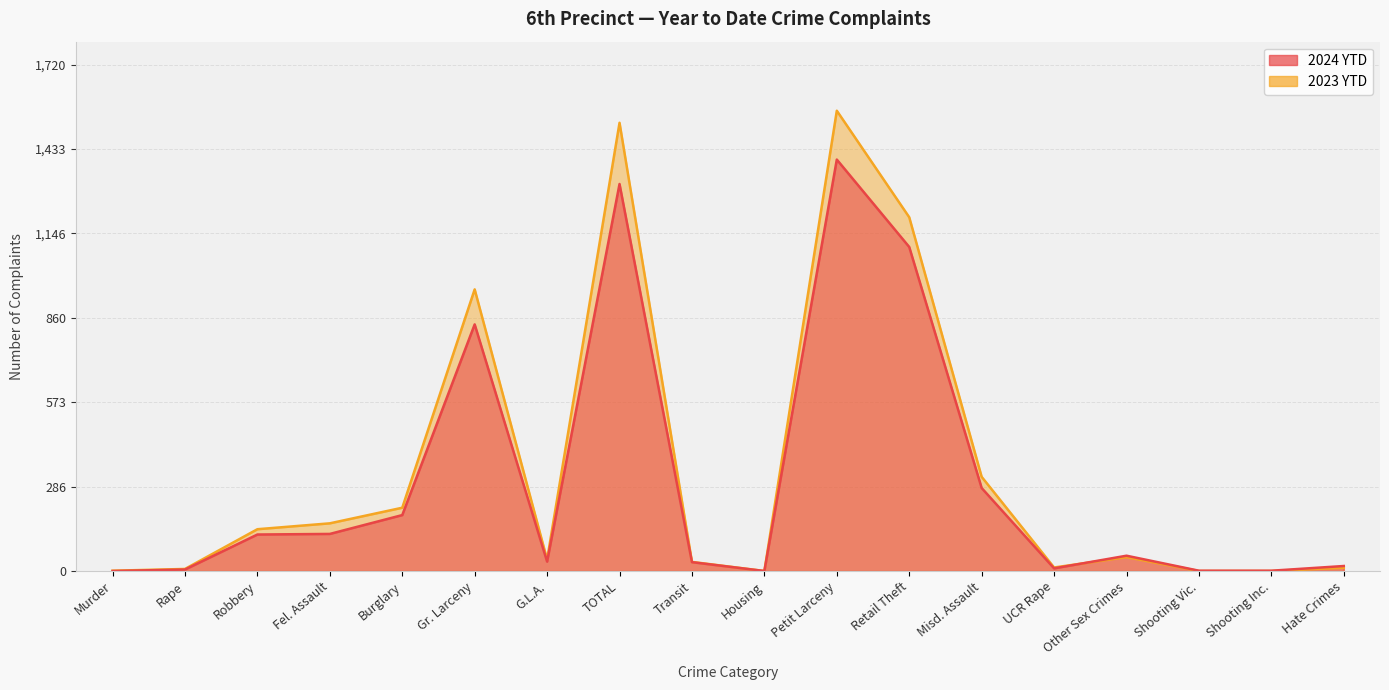

Which has a higher value, Other Sex Crimes or Robbery?

Robbery